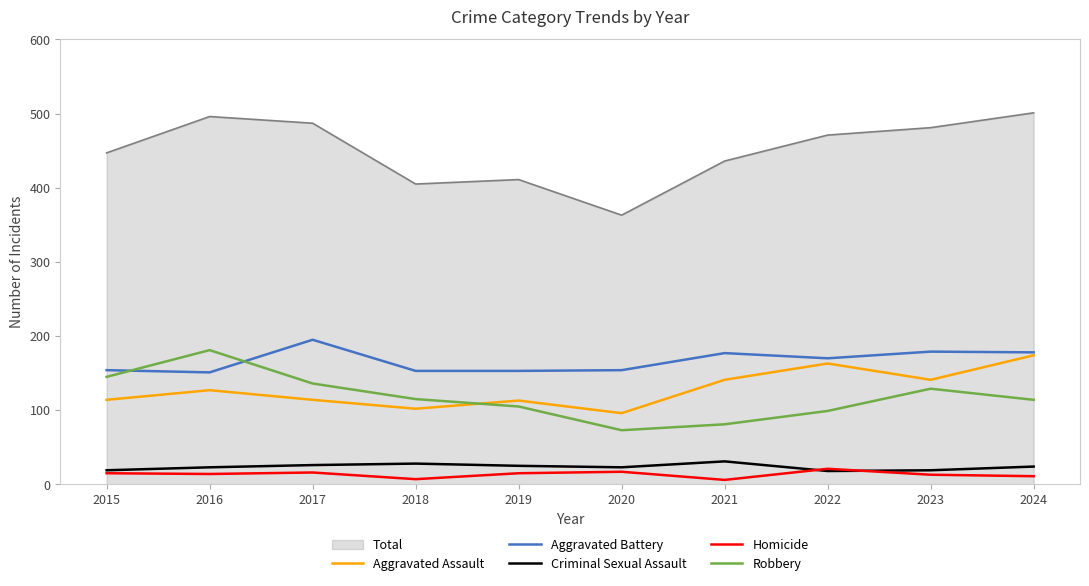

Where is the first local maximum for Aggravated Assault?

2016